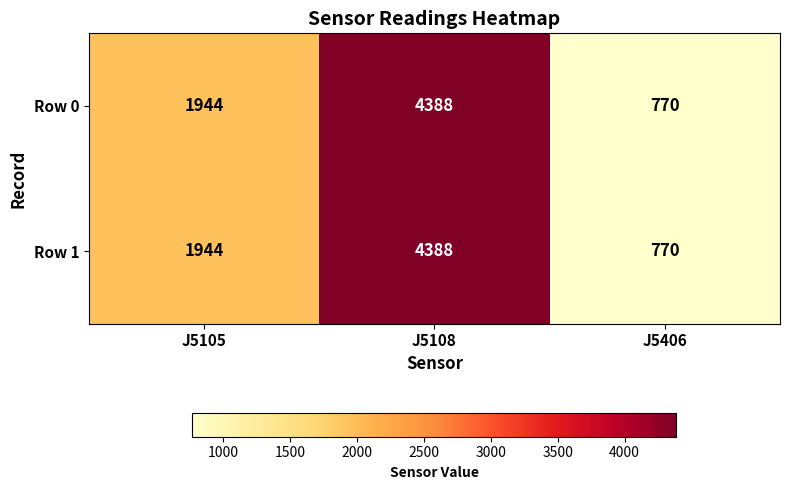

Which label corresponds to the largest value in the chart?

J5108